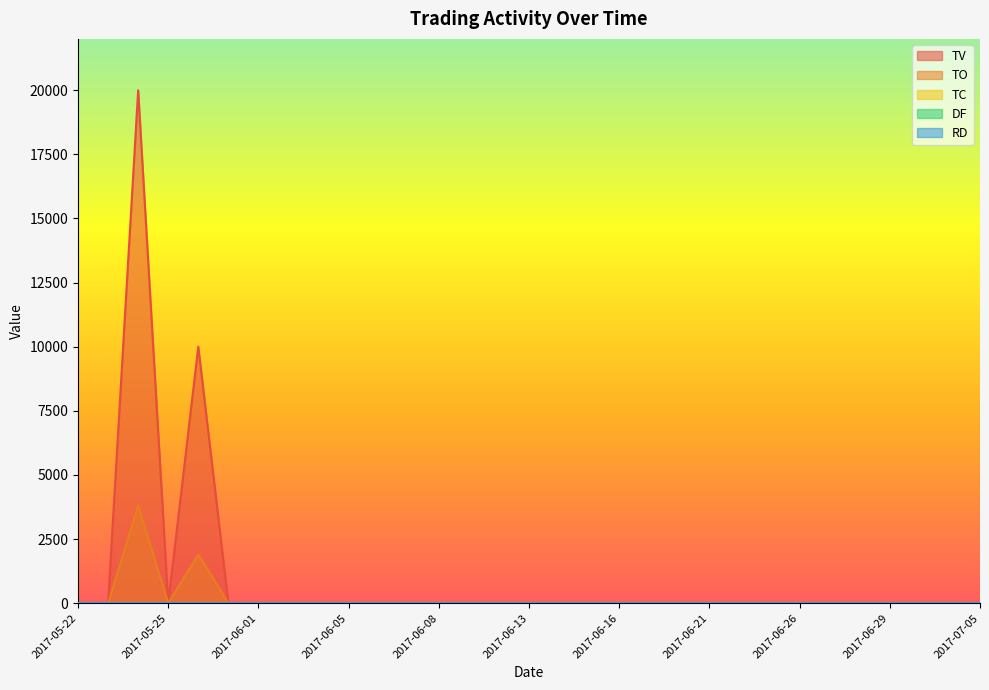

True or false: TO and TV cross at least once.

False